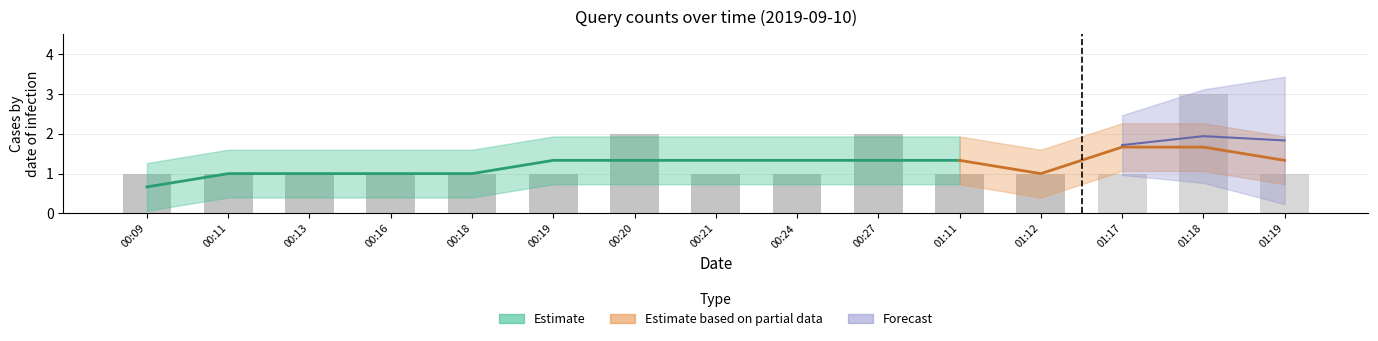

Rank the categories by value from lowest to highest.

00:09, 00:11, 00:13, 00:16, 00:18, 00:19, 00:21, 00:24, 01:11, 01:12, 01:17, 01:19, 00:20, 00:27, 01:18